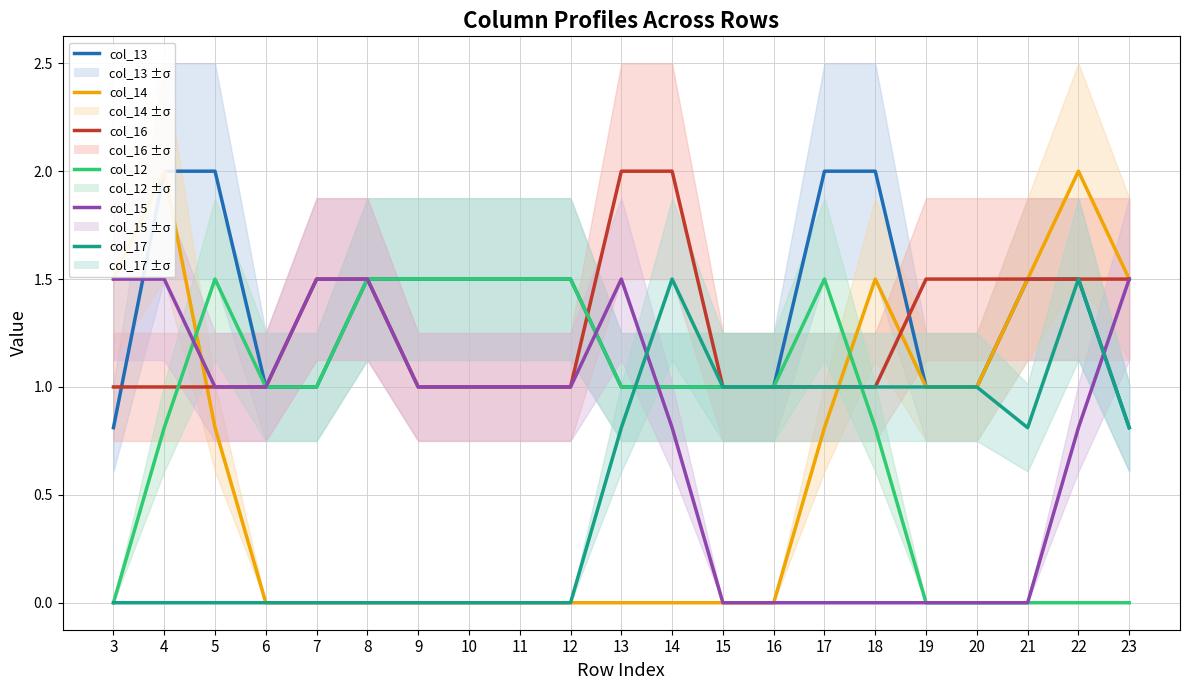

At which category does the chart reach its peak across all series?

4